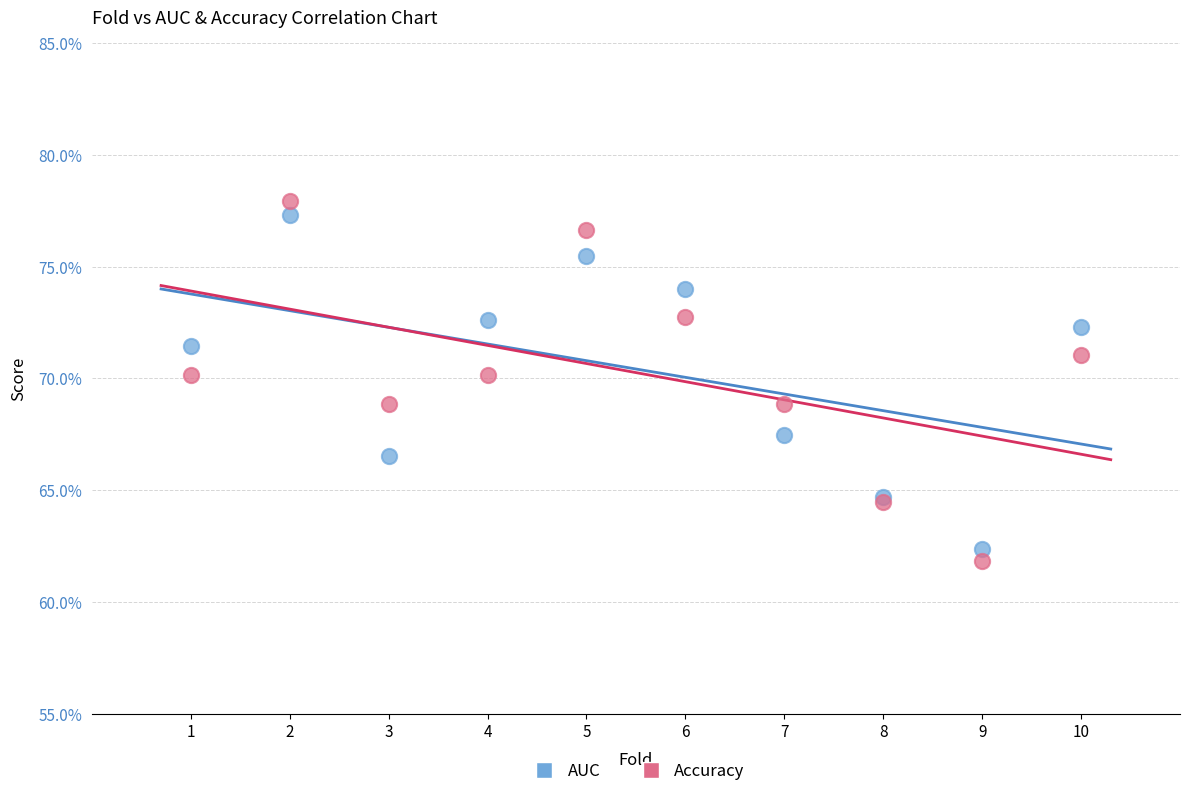

Which series has the widest spread of Y values?

Accuracy